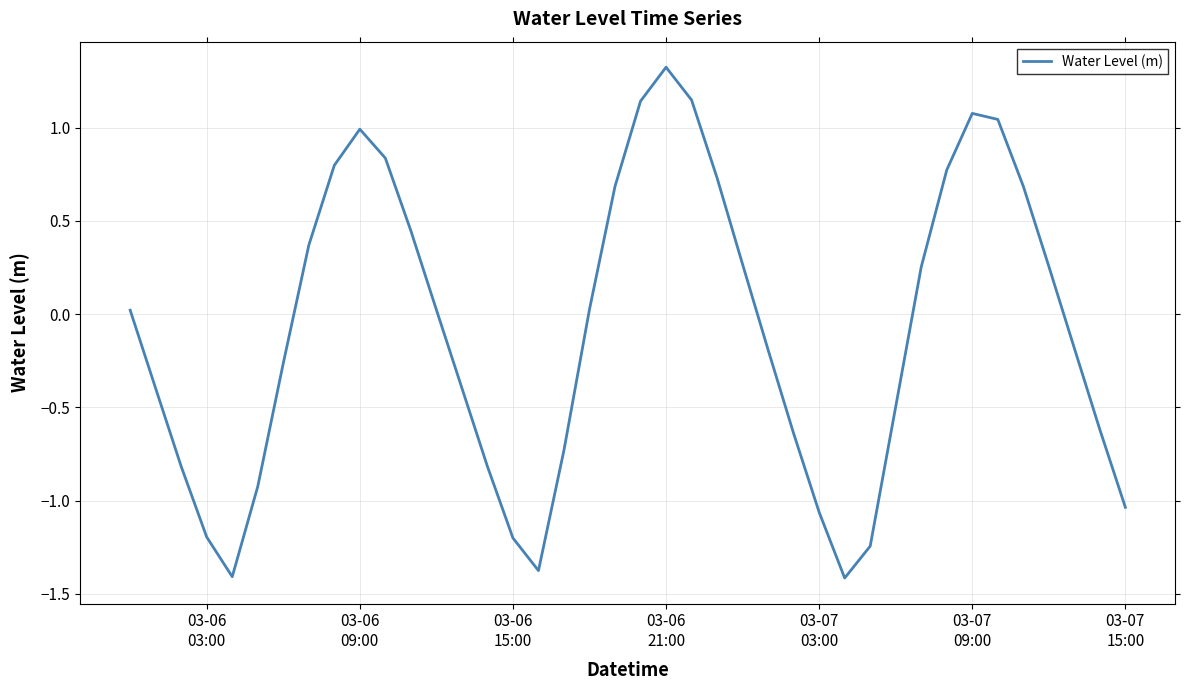

What is the difference between the maximum and minimum values?

2.7